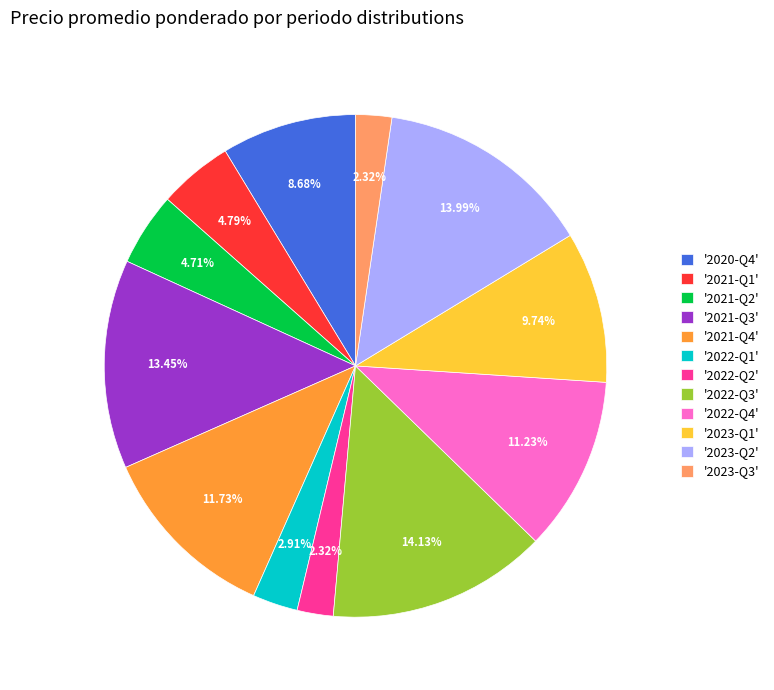

What is the ratio of the value at '2021-Q1' to the value at '2023-Q2'?

0.3